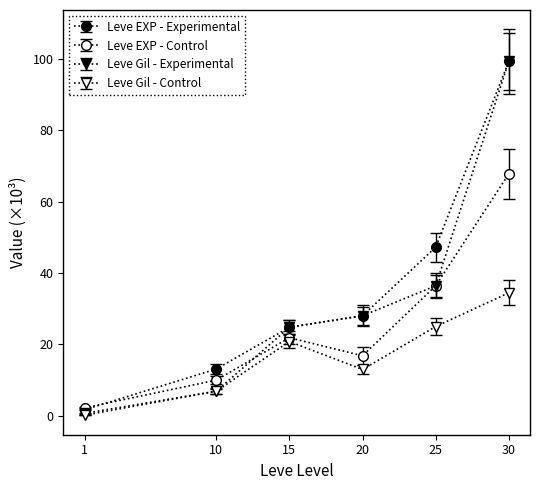

Count the number of categories in the chart.

6